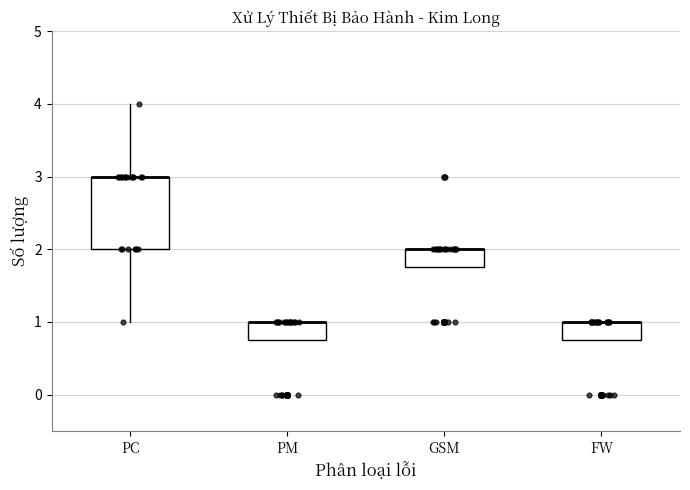

Where is the lower edge of the box for FW on the y-axis? The values are not printed on the chart, so give them approximately, as read against the axis.

0.8